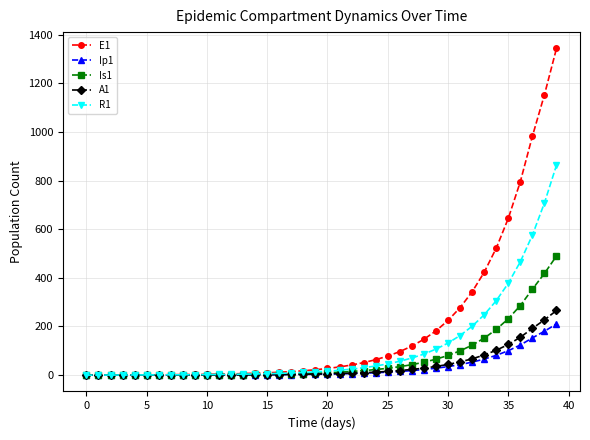

What is the average value of the Ip1 series?

29.9